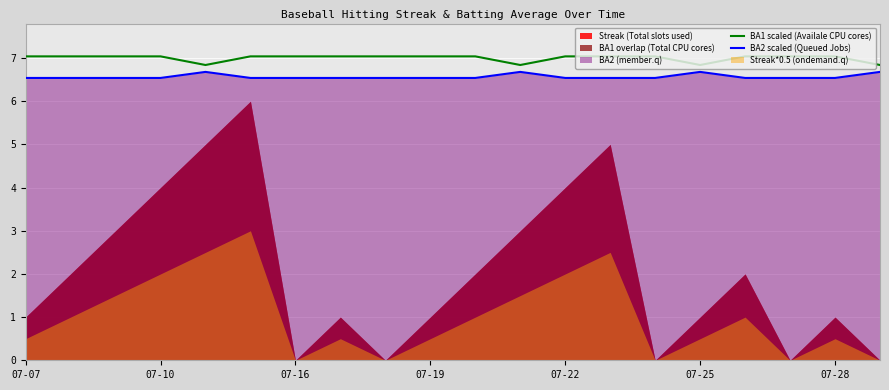

True or false: BA2 scaled (Queued Jobs) and BA1 scaled (Availale CPU cores) intersect in this chart.

False